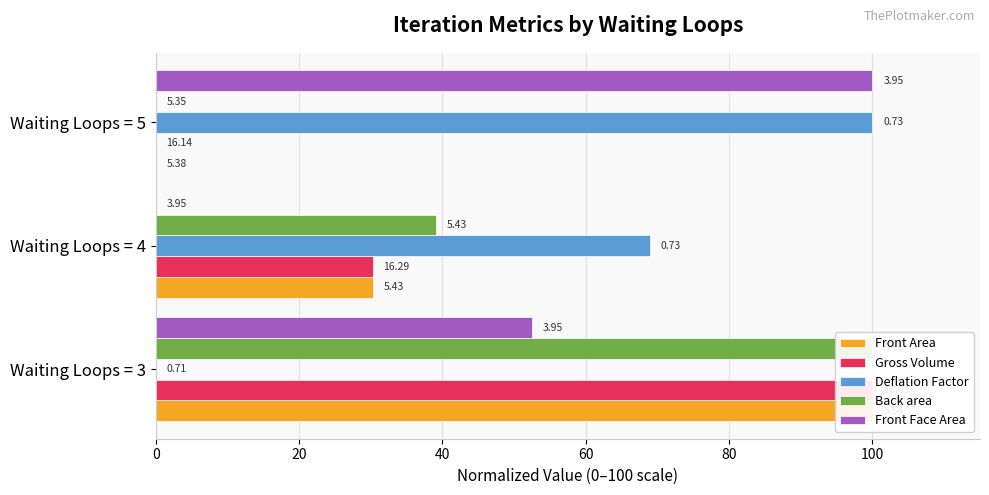

How many categories are shown in the chart?

3